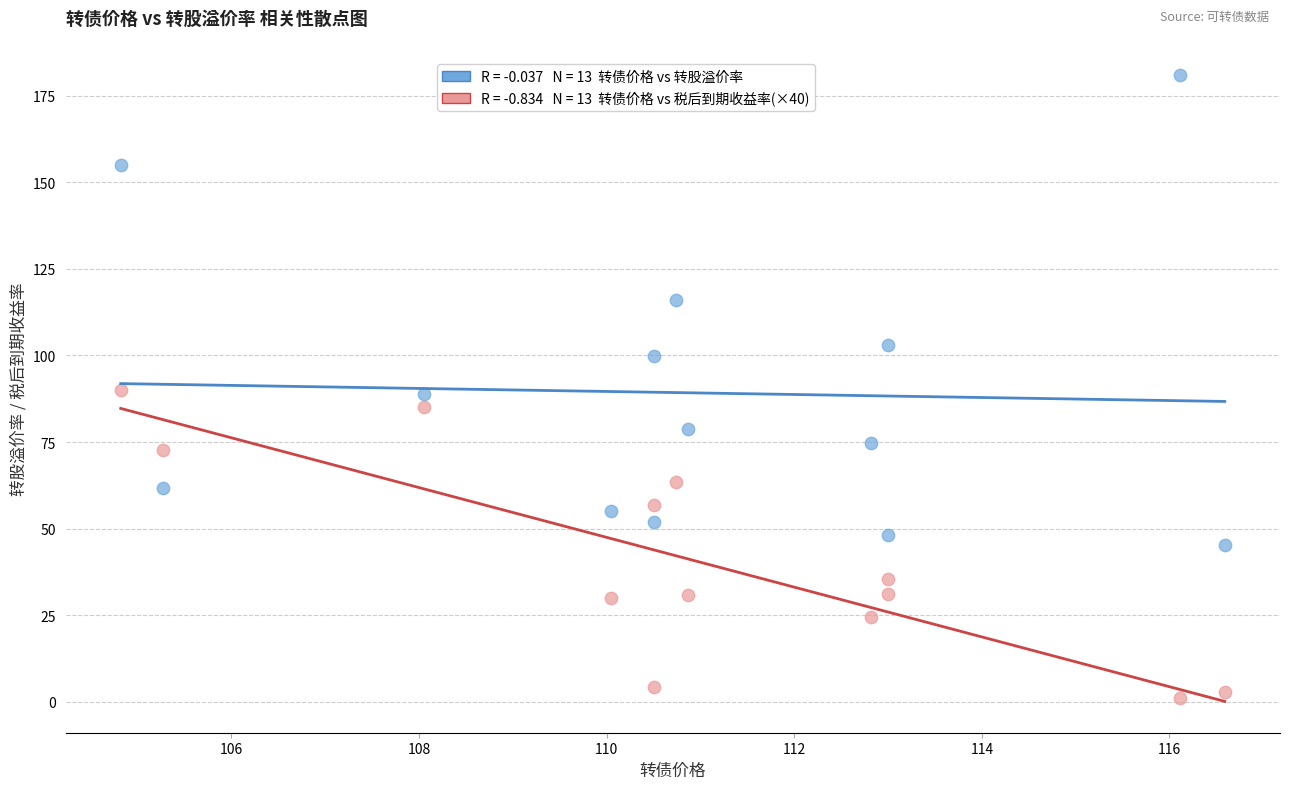

Across all data points, what is the range of X values (max minus min)?

11.8